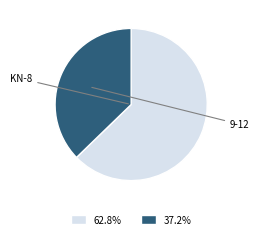

Is there any slice that represents more than half of the pie?

Yes